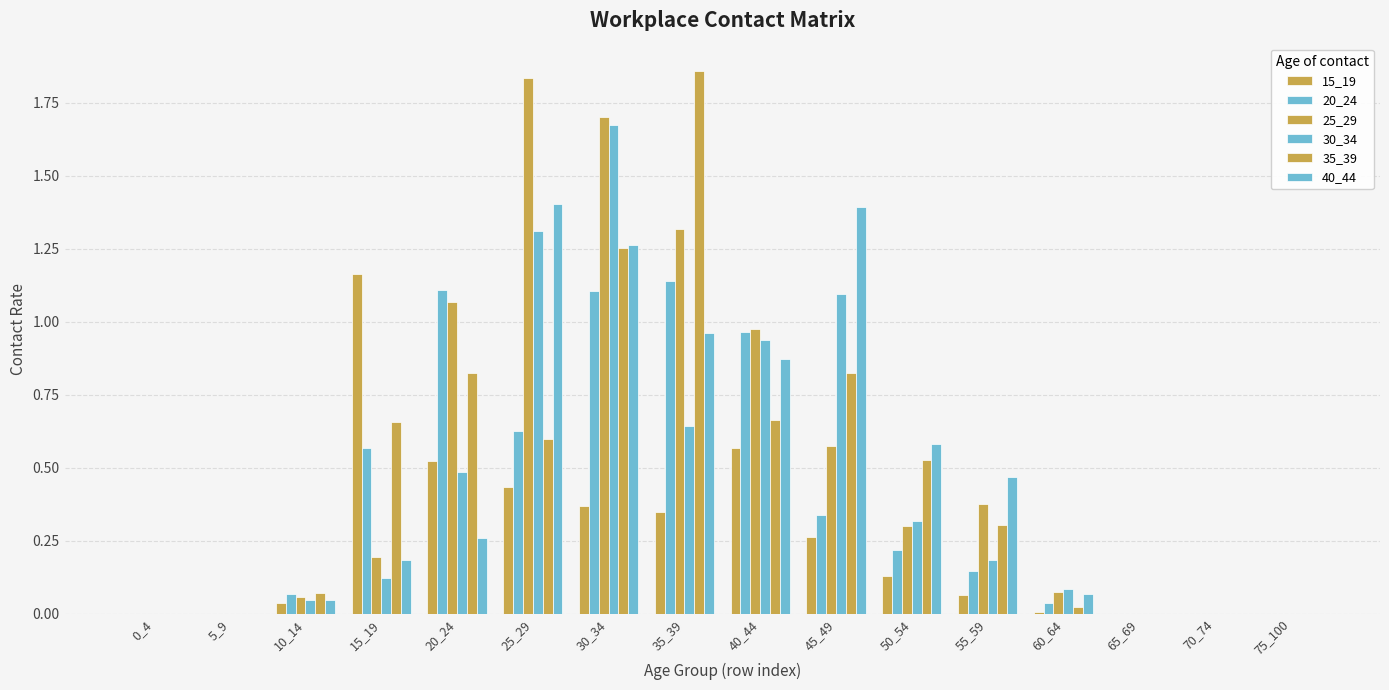

How many distinct data groups are displayed?

6